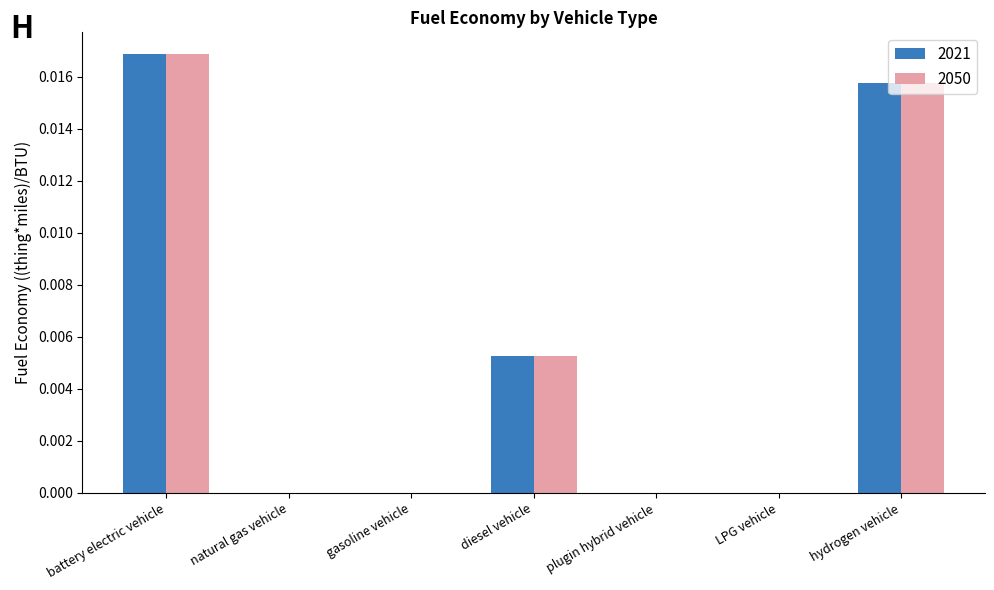

Is the value of 2021 at battery electric vehicle greater than the value of 2050 at natural gas vehicle?

Yes